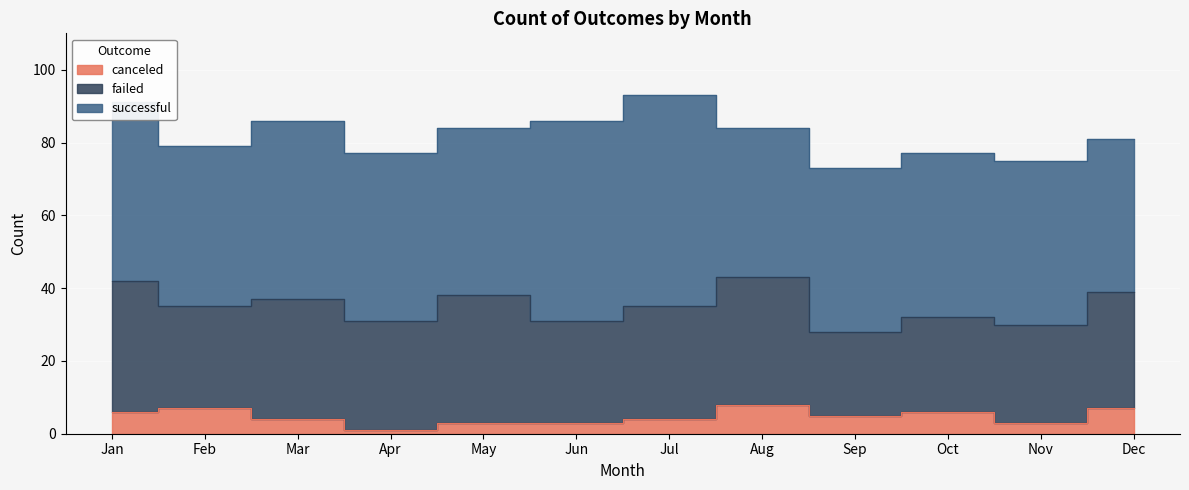

At which category is the sum across all series the highest?

Jul